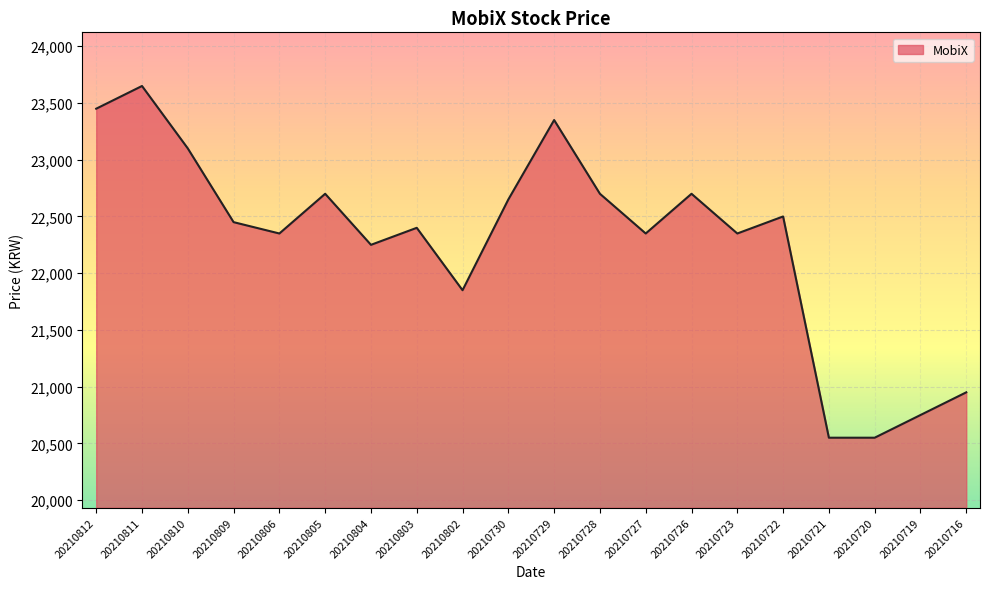

What is the change in value from 20210811 to 20210810?

-550